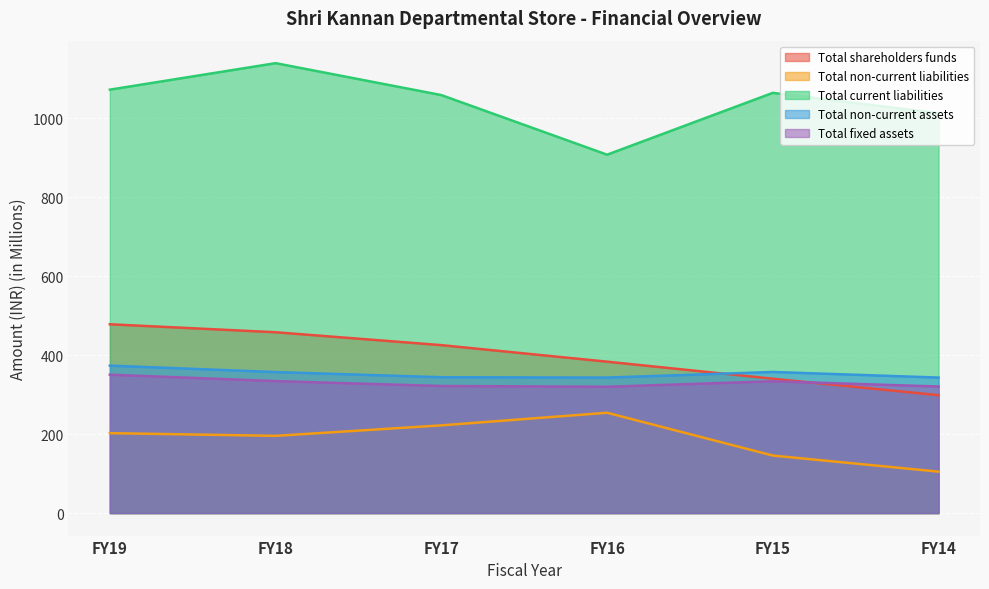

What is the sum of all Total shareholders funds values?

2383.2